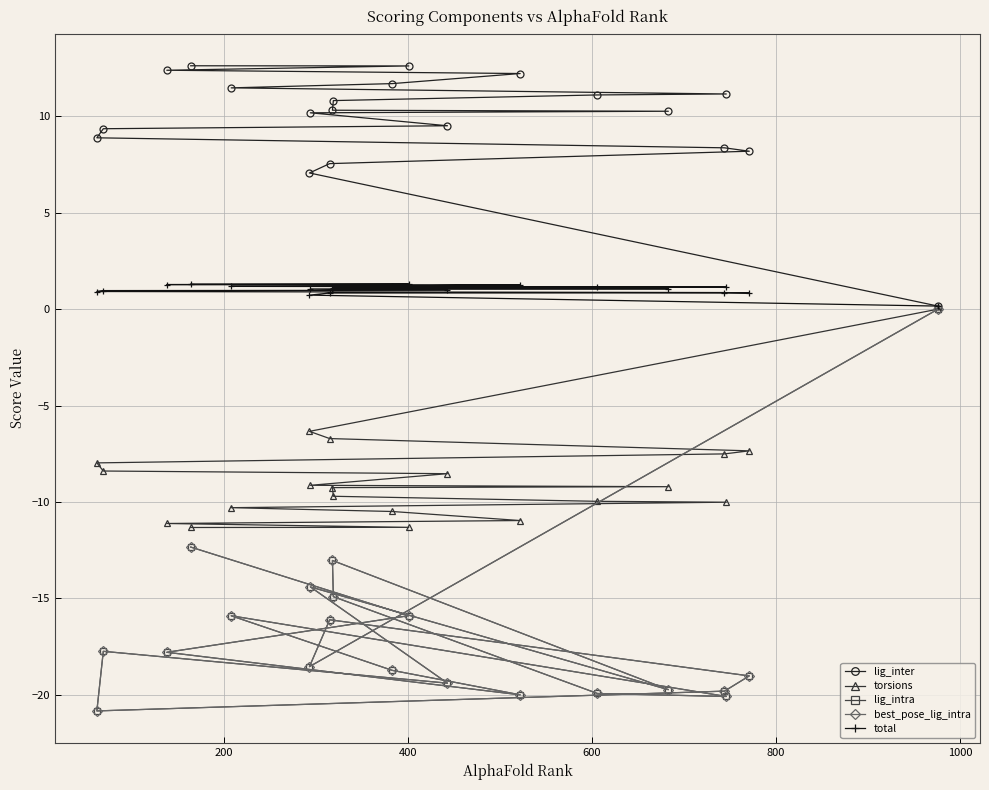

What is the approximate value of best_pose_lig_intra at 400?

-16.1